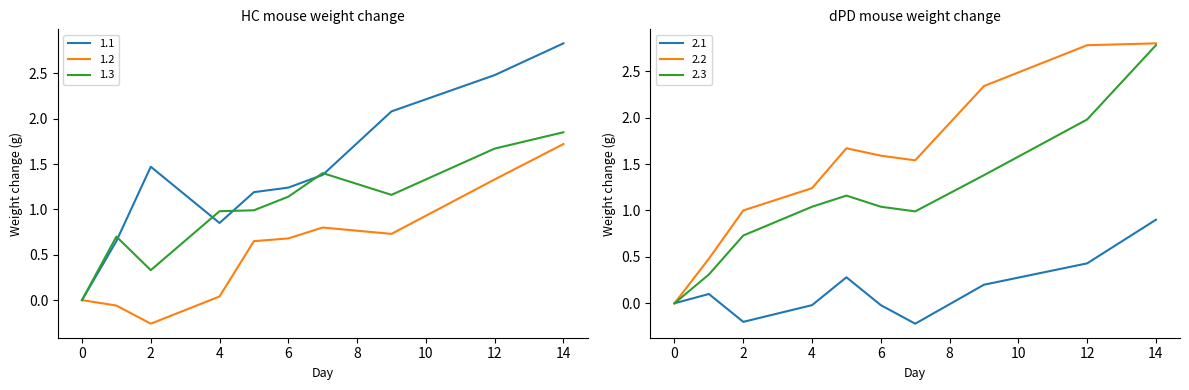

After their last crossing, which series has the higher values: 1.1 or 2.3?

1.1